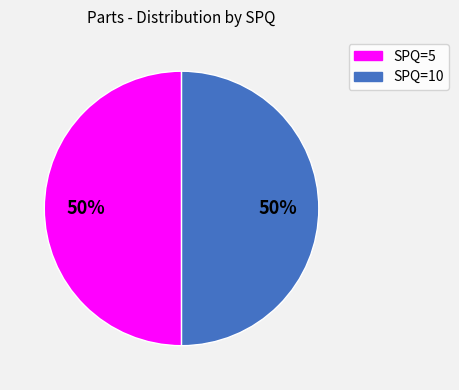

To the nearest percent, what is the average slice percentage?

50%